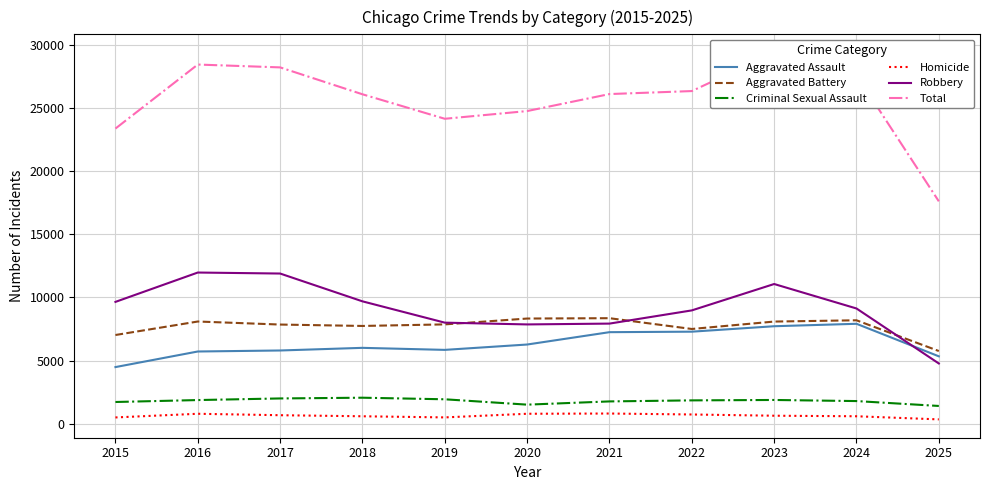

Where is the first local minimum for Aggravated Battery?

2018